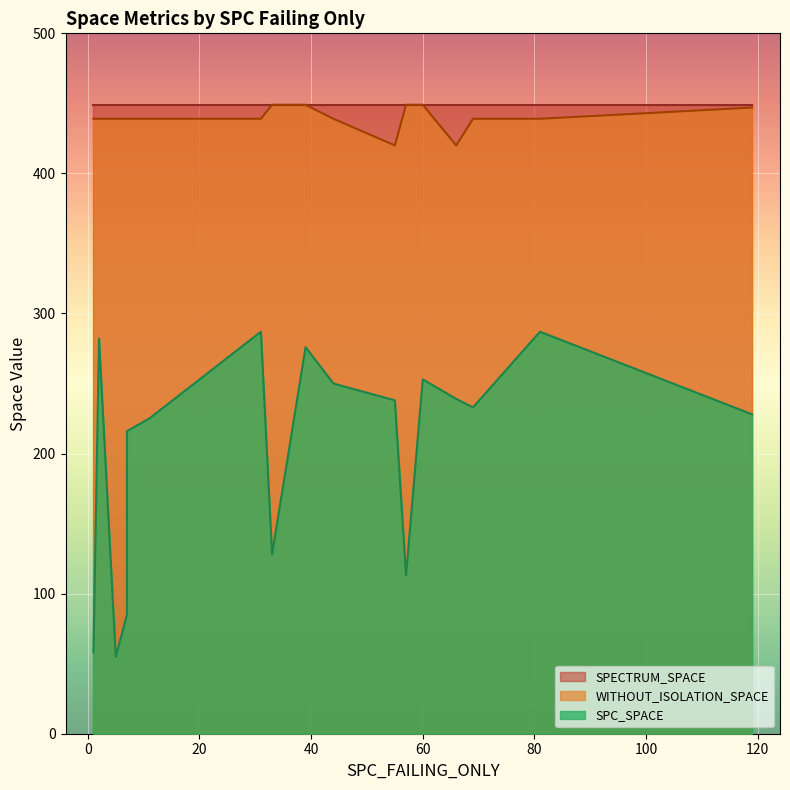

Is it true that SPC_SPACE equals 167 at 32?

False